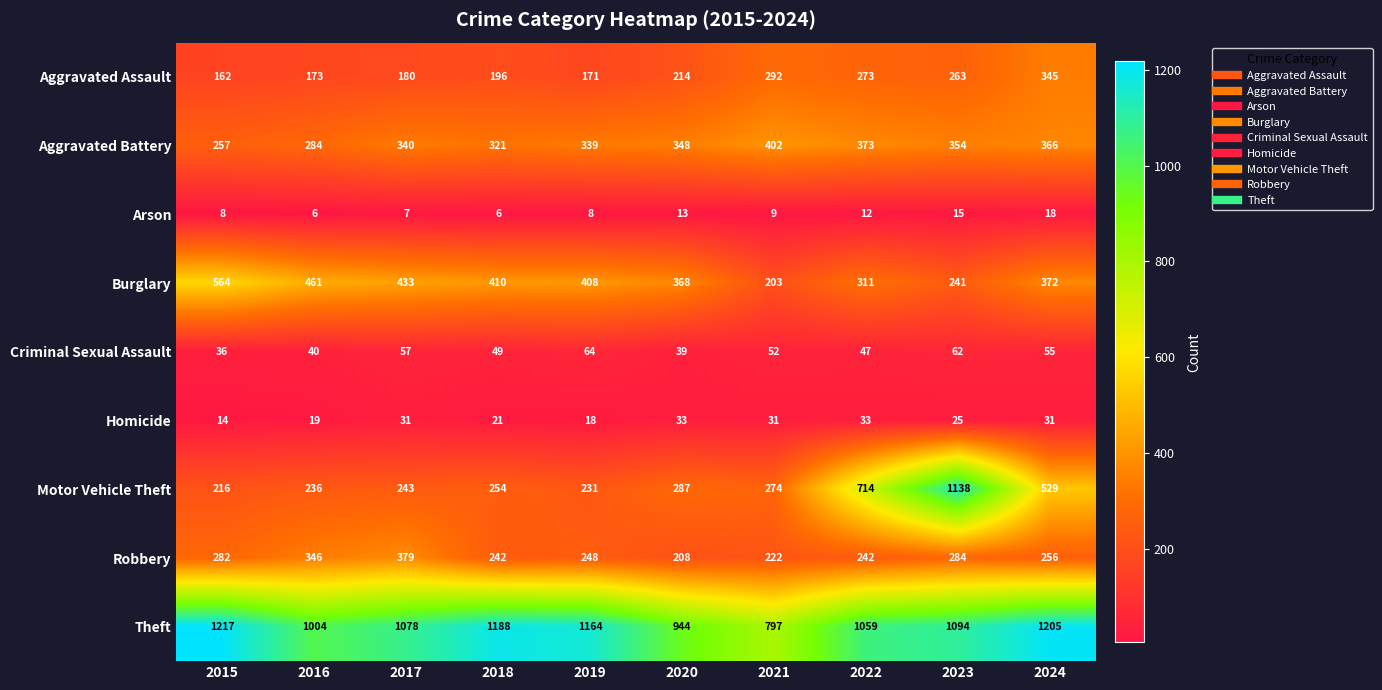

Between 2020 and 2024, which series saw the biggest shift?

Theft